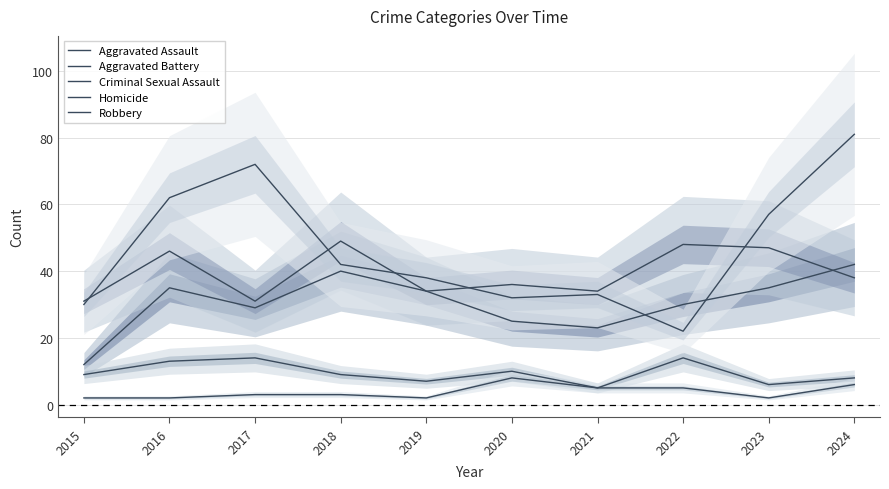

At how many categories does at least one series exceed 9?

10